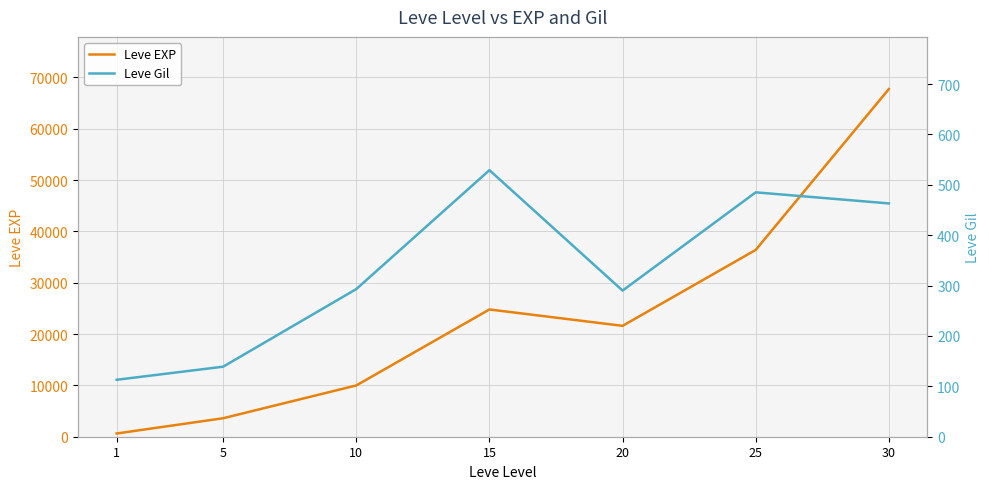

At which category does the chart reach its peak across all series?

30